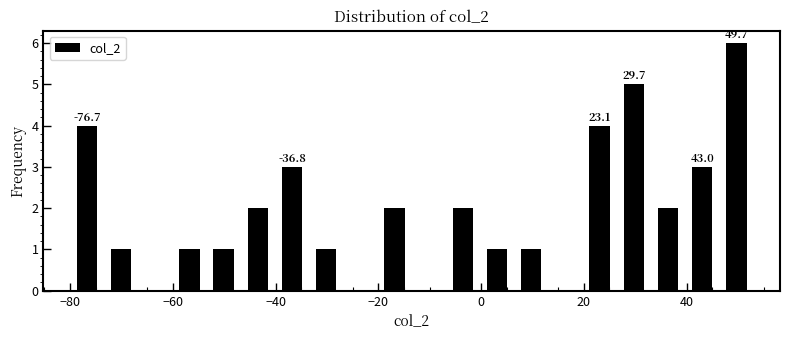

Around what value on the x-axis is the tallest bar? Give the approximate position of its centre, as read against the axis.

50